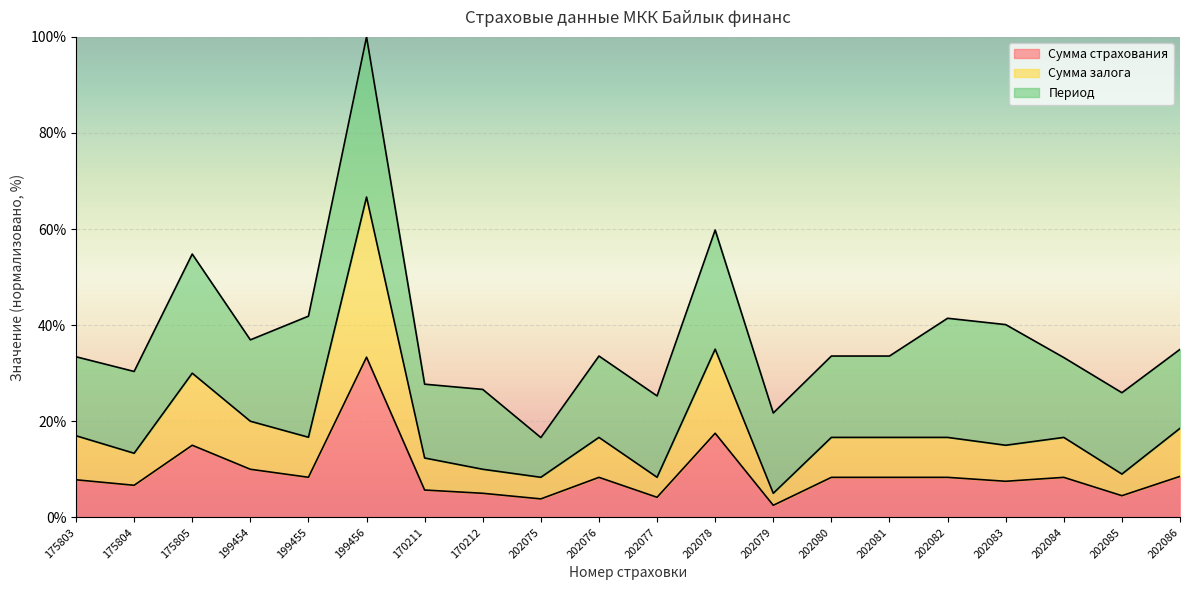

List the labels in order of Сумма залога value, smallest first.

202079, 202075, 202077, 202085, 170212, 170211, 175804, 202083, 202076, 202080, 202081, 202082, 202084, 199455, 175803, 202086, 199454, 175805, 202078, 199456